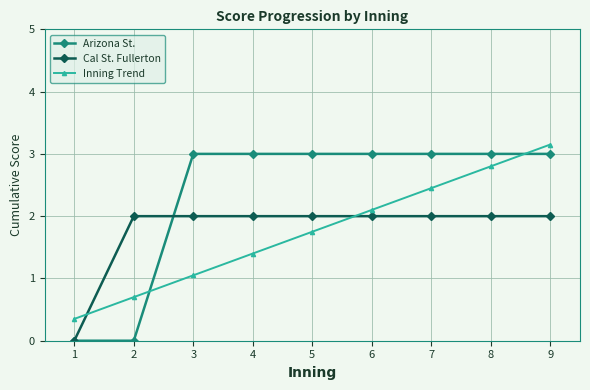

Which series changed the most between 3 and 9?

Inning Trend